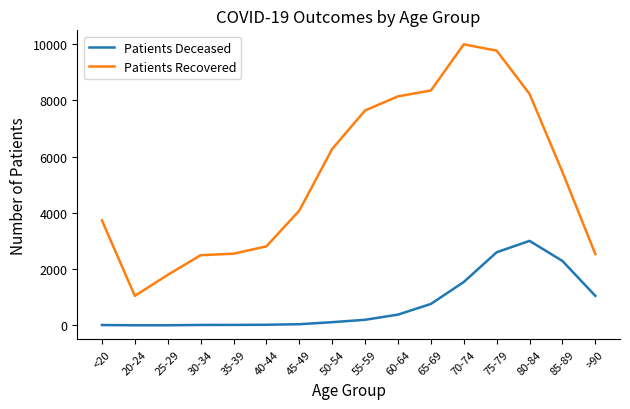

At which category is the sum across all series the highest?

75-79